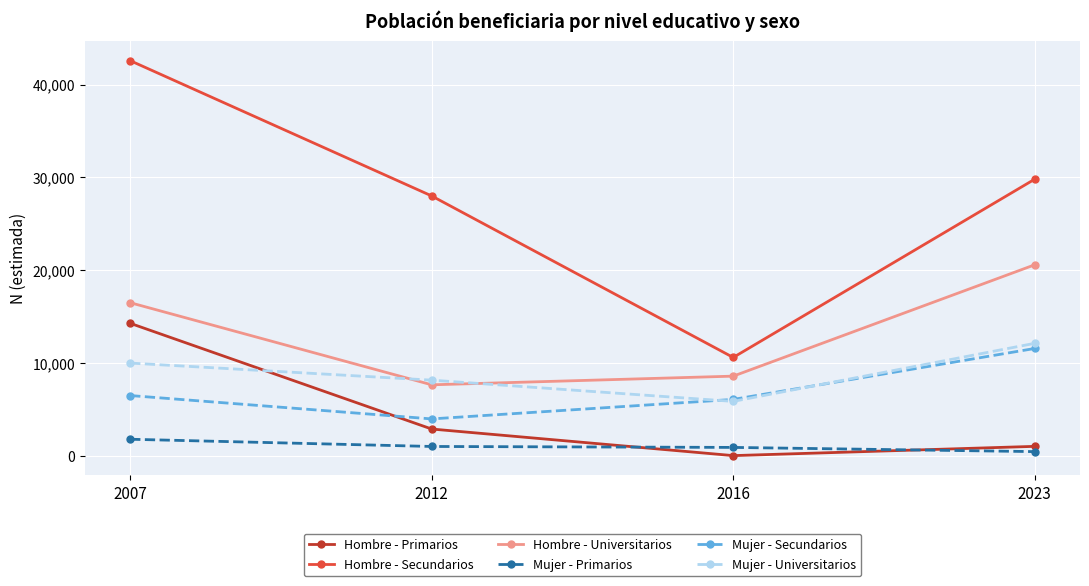

At which label is Hombre - Primarios closest to 7133?

2012